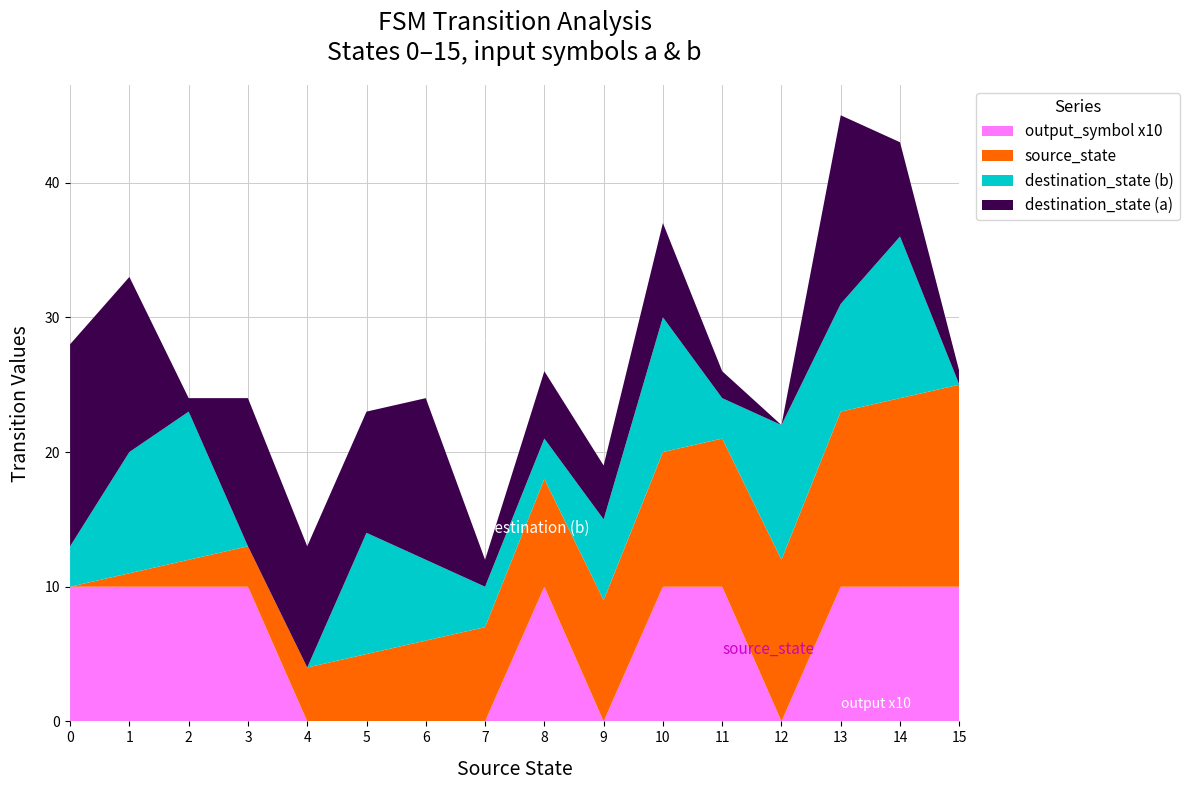

The value of output_symbol x10 at 7 is 4. True or false?

False